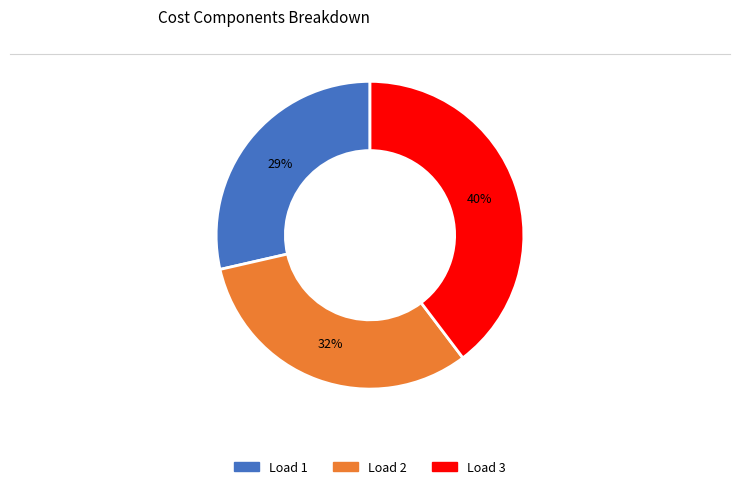

Does any single category account for the majority?

No